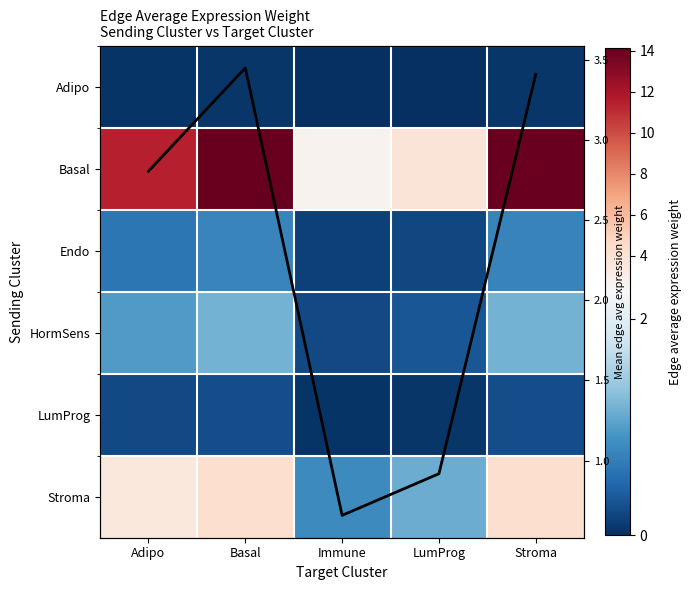

At which category is the sum across all series the highest?

Basal